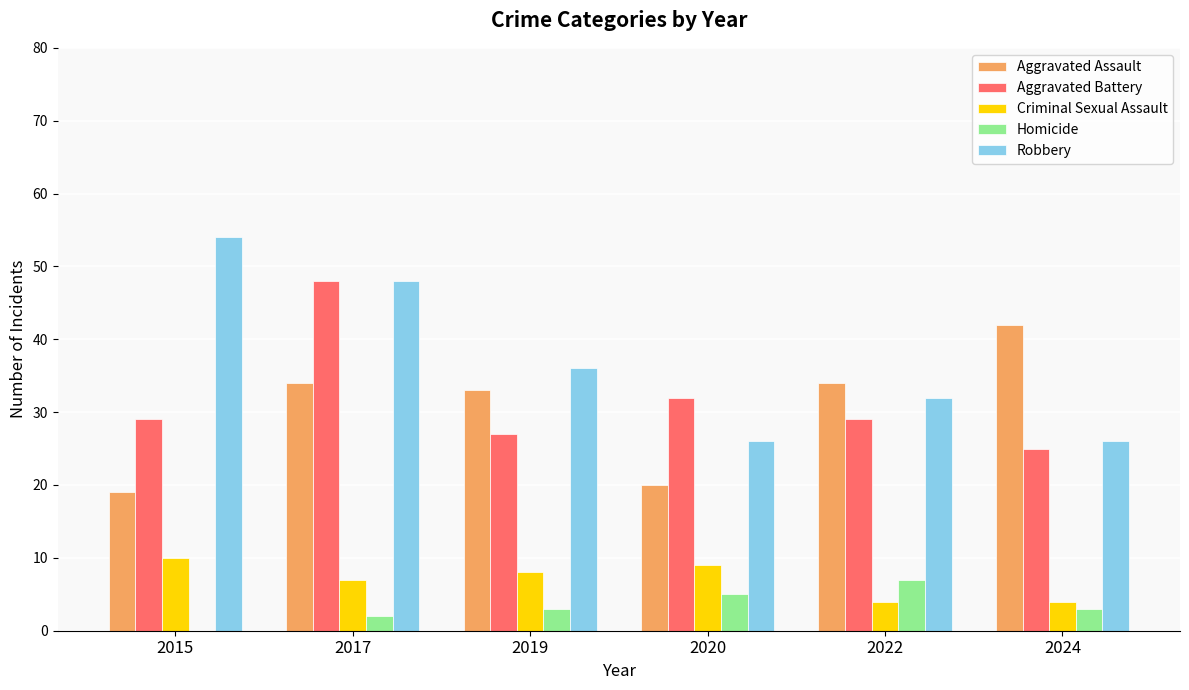

What is the sum of the Criminal Sexual Assault values at 2017 and 2015?

17